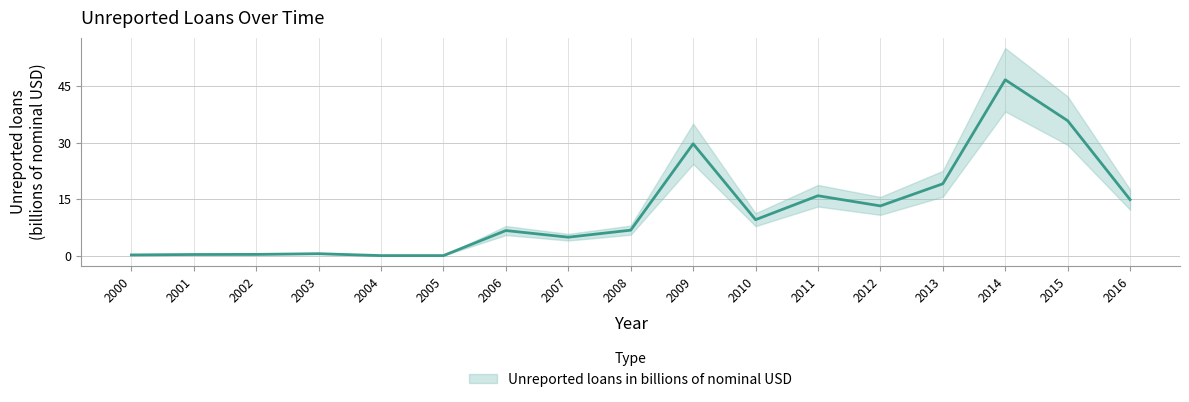

At which category does the data reach its first local valley?

2007